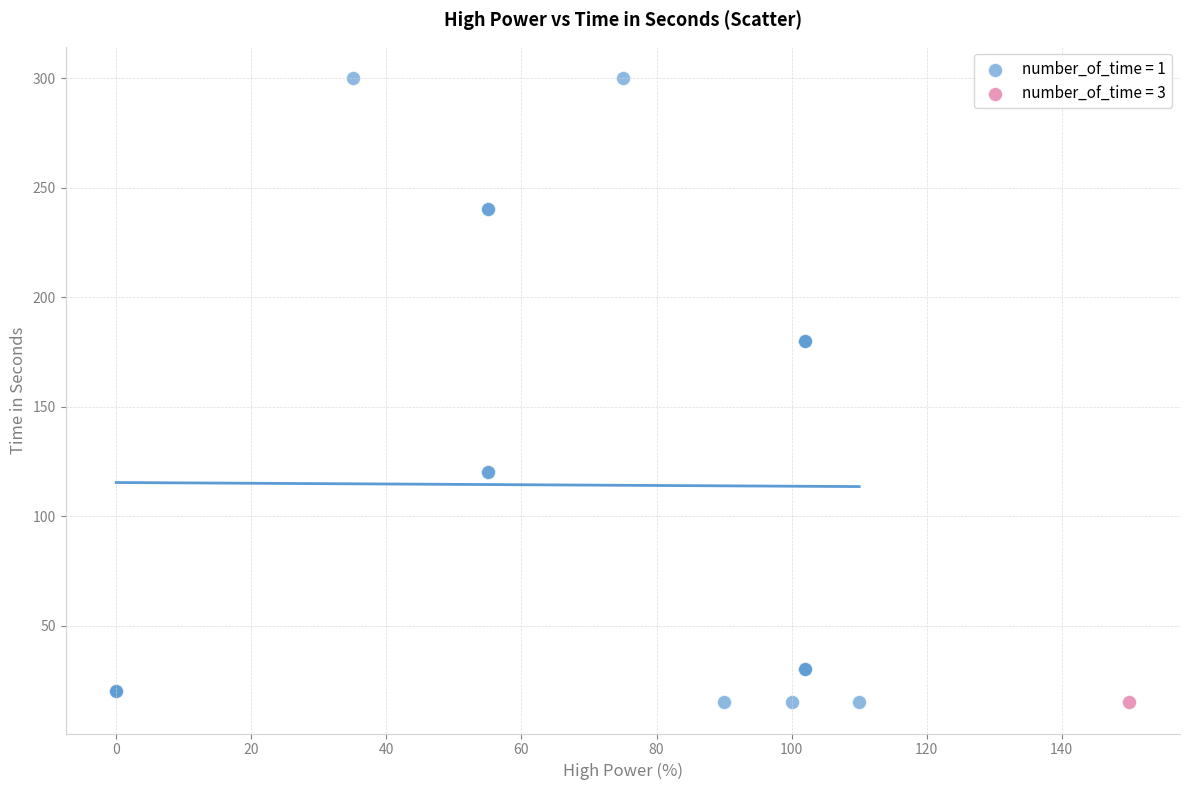

What are all the series names shown in the legend?

number_of_time = 1, number_of_time = 3